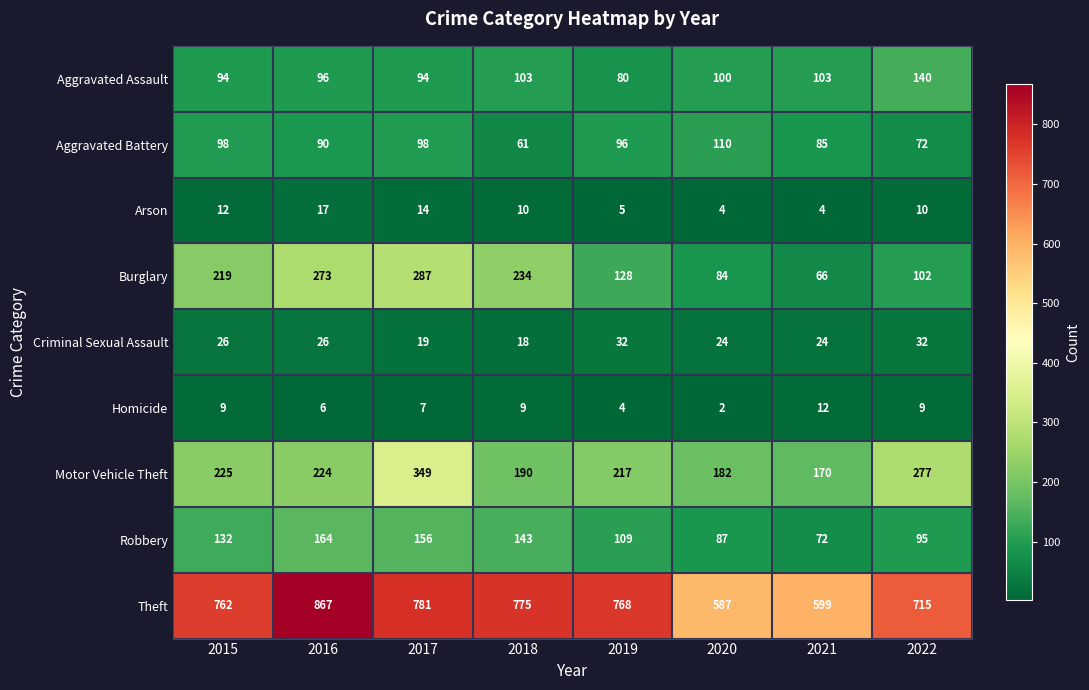

List the labels in order of Burglary value, largest first.

2017, 2016, 2018, 2015, 2019, 2022, 2020, 2021